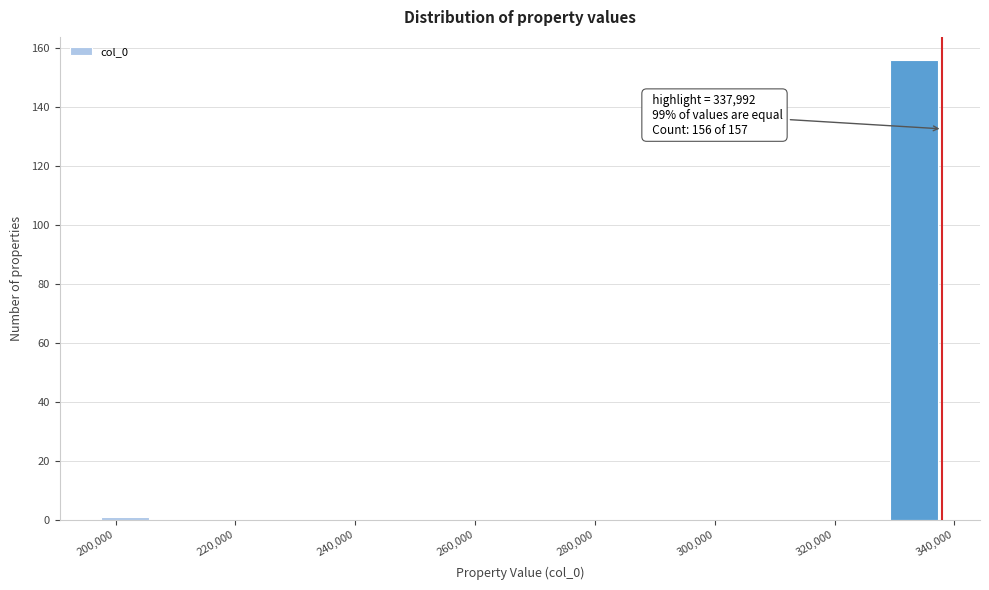

Which range on the x-axis has the tallest bar?

328000 to 338000